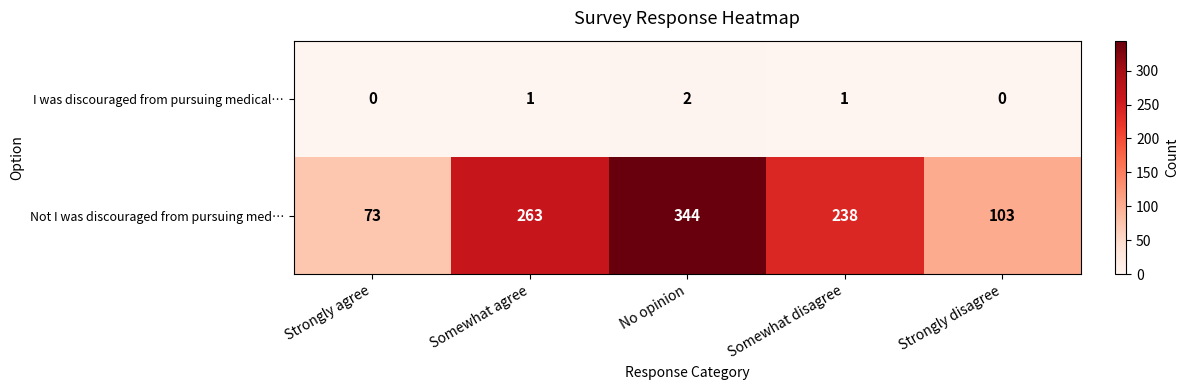

How many distinct data groups are displayed?

2